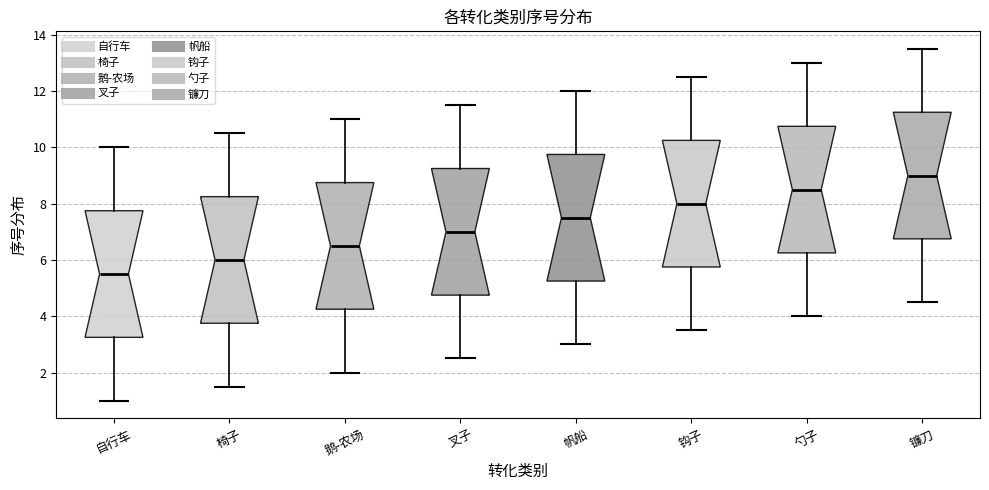

Reading left to right, read every box against the y-axis: the position of its median line, the range the box covers, and the ends of its whiskers. The values are not printed on the chart, so give them approximately, as read against the axis.

自行车: median 5.6, box 3.2 to 7.8, whiskers 1.0 to 10.0
椅子: median 6.0, box 3.8 to 8.2, whiskers 1.6 to 10.6
鹅-农场: median 6.6, box 4.2 to 8.8, whiskers 2.0 to 11.0
叉子: median 7.0, box 4.8 to 9.2, whiskers 2.6 to 11.6
帆船: median 7.6, box 5.2 to 9.8, whiskers 3.0 to 12.0
钩子: median 8.0, box 5.8 to 10.2, whiskers 3.6 to 12.6
勺子: median 8.6, box 6.2 to 10.8, whiskers 4.0 to 13.0
镰刀: median 9.0, box 6.8 to 11.2, whiskers 4.6 to 13.6